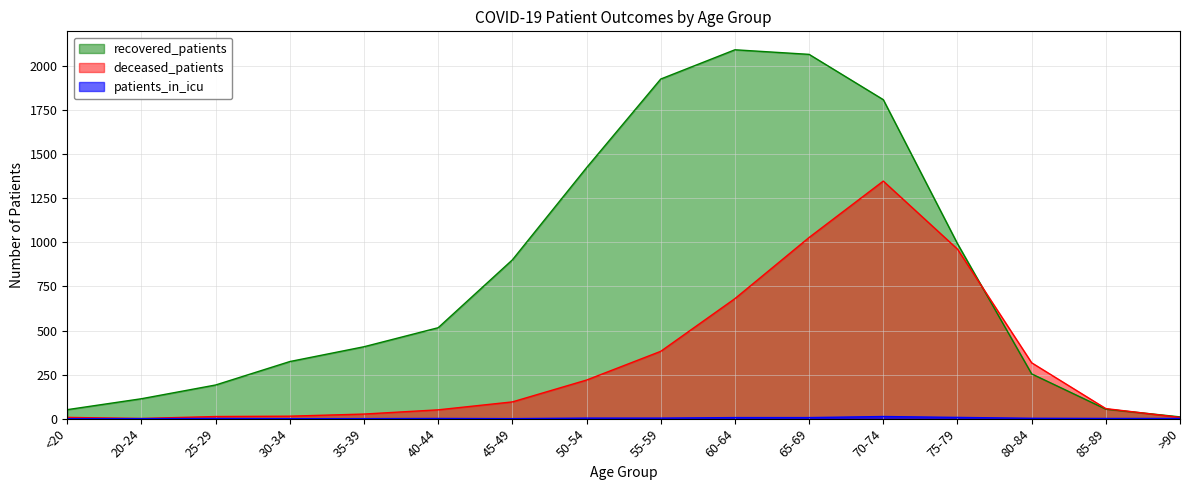

What is the sum of the deceased_patients values at >90 and 85-89?

64